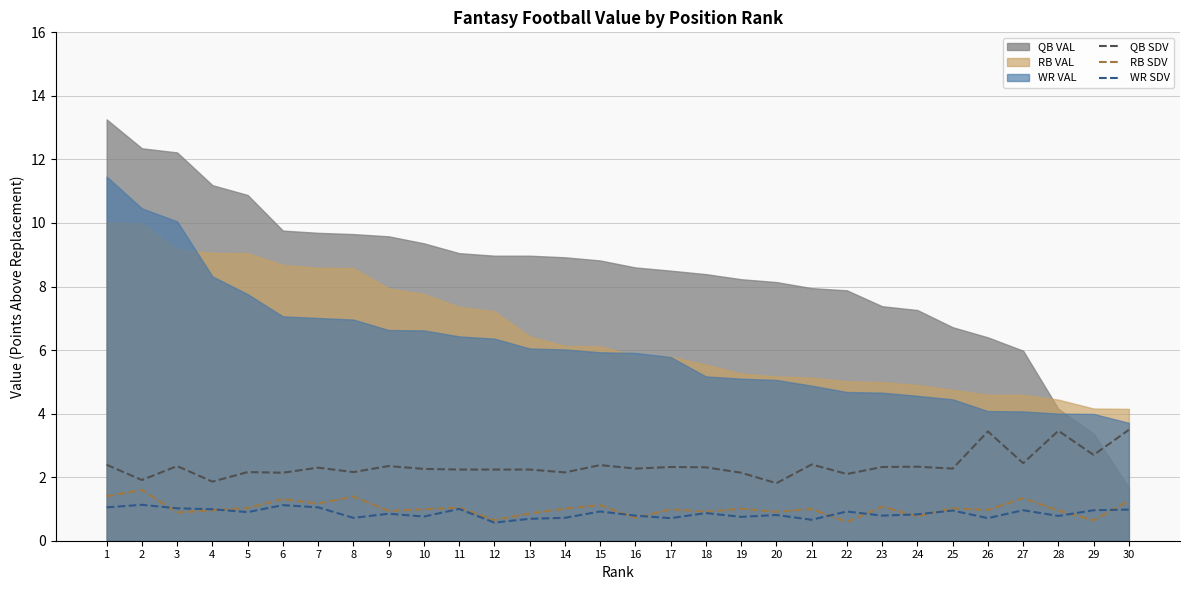

Is the value of RB SDV at 21 greater than the value of QB SDV at 12?

No